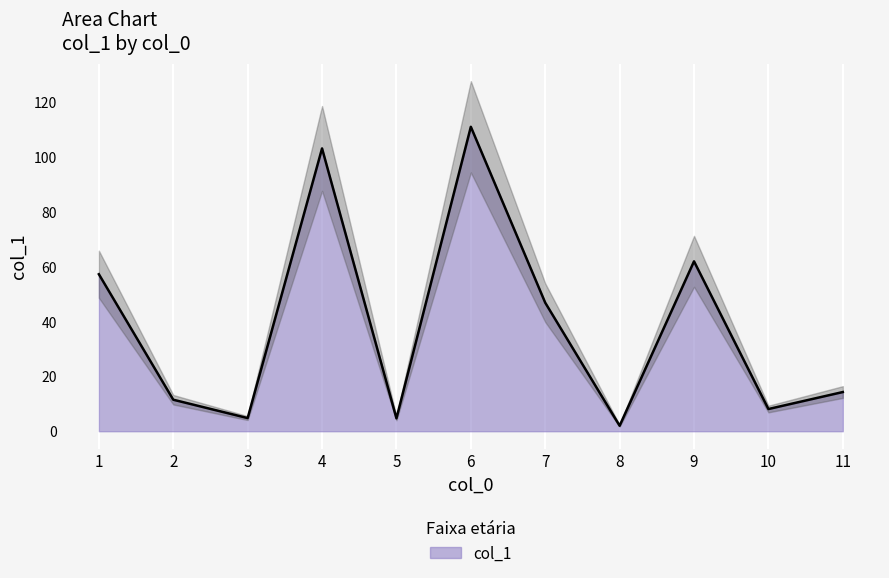

Reading left to right, list all the values displayed in this chart.

1=57.3	2=11.5	3=4.8	4=103.2	5=4.7	6=111.1	7=46.9	8=2.0	9=62.0	10=8.1	11=14.3